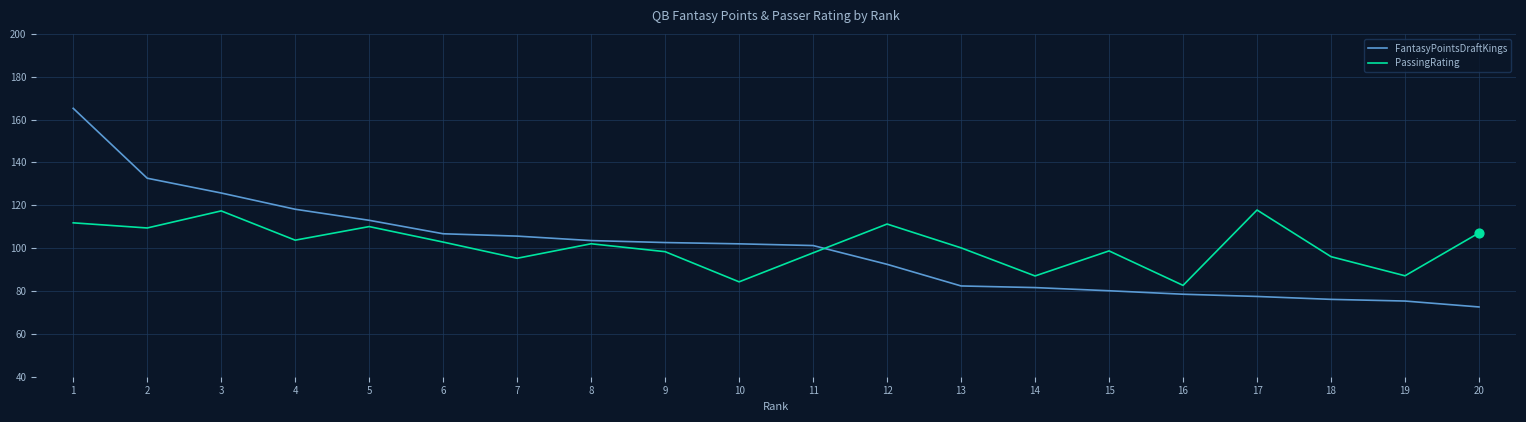

At how many categories does at least one series exceed 156?

1